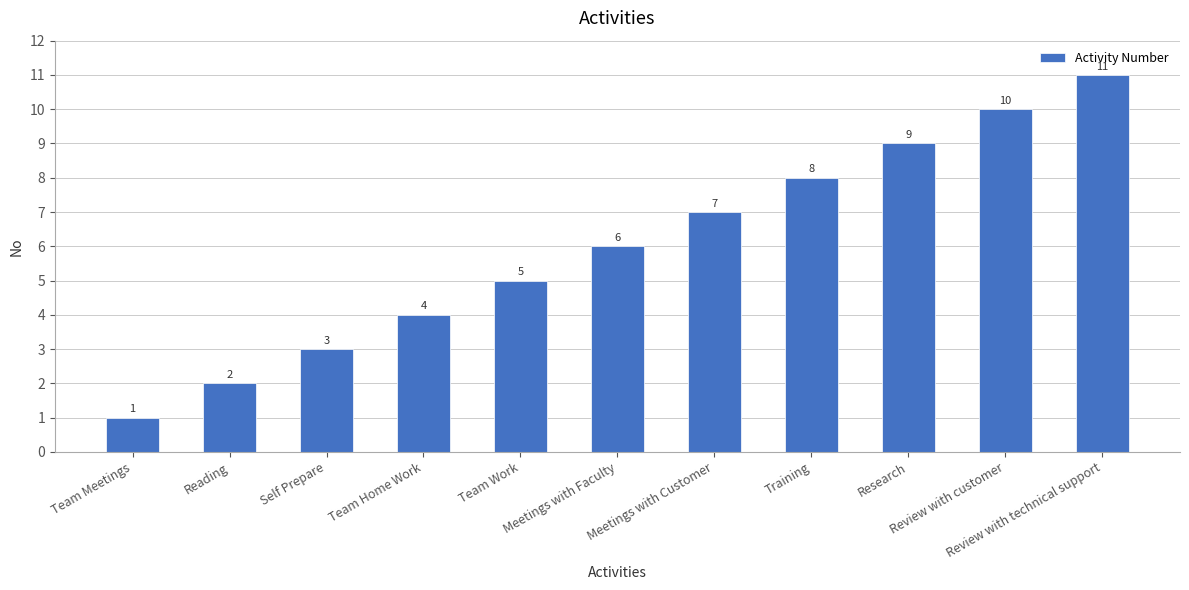

Reading left to right, transcribe all the data shown in this chart.

Team Meetings=1	Reading=2	Self Prepare=3	Team Home Work=4	Team Work=5	Meetings with Faculty=6	Meetings with Customer=7	Training=8	Research=9	Review with customer=10	Review with technical support=11